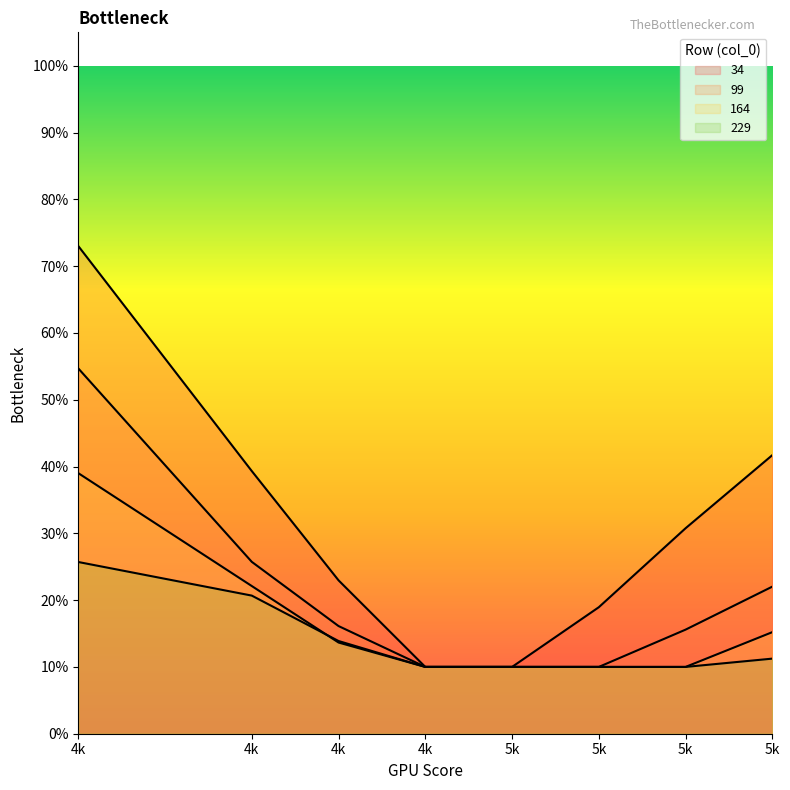

Does the chart display data point markers on the line(s)?

No